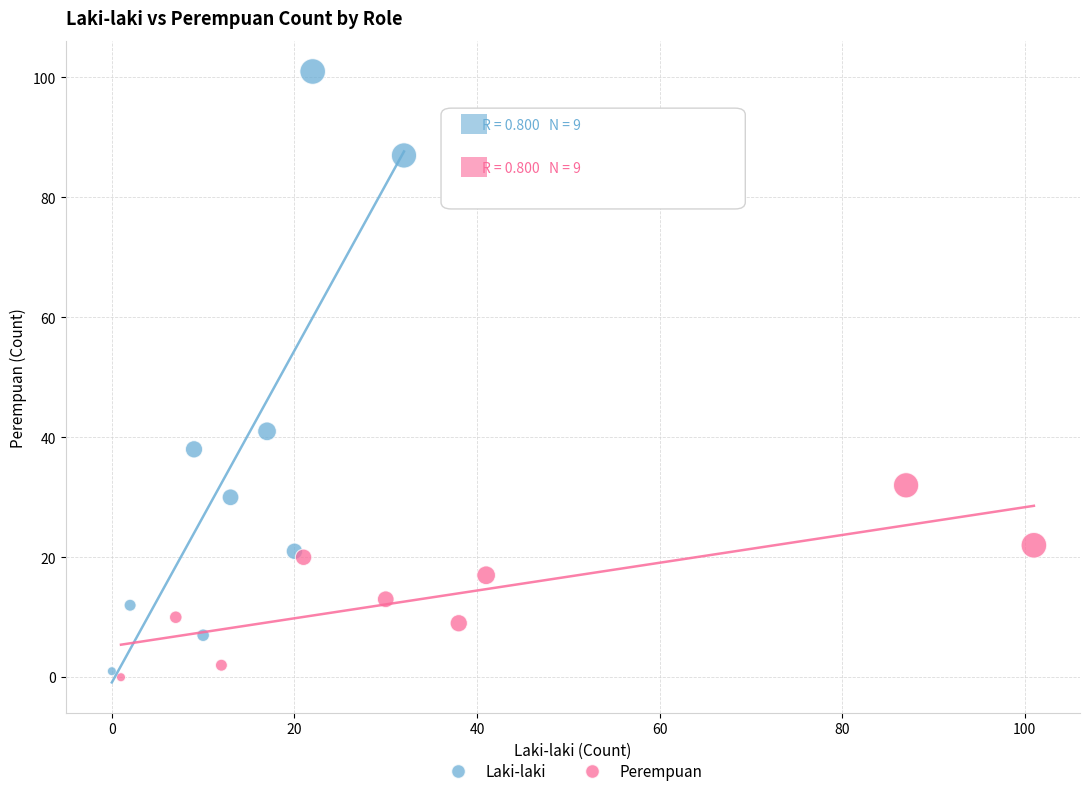

Which series has the largest Y range (max minus min)?

Laki-laki